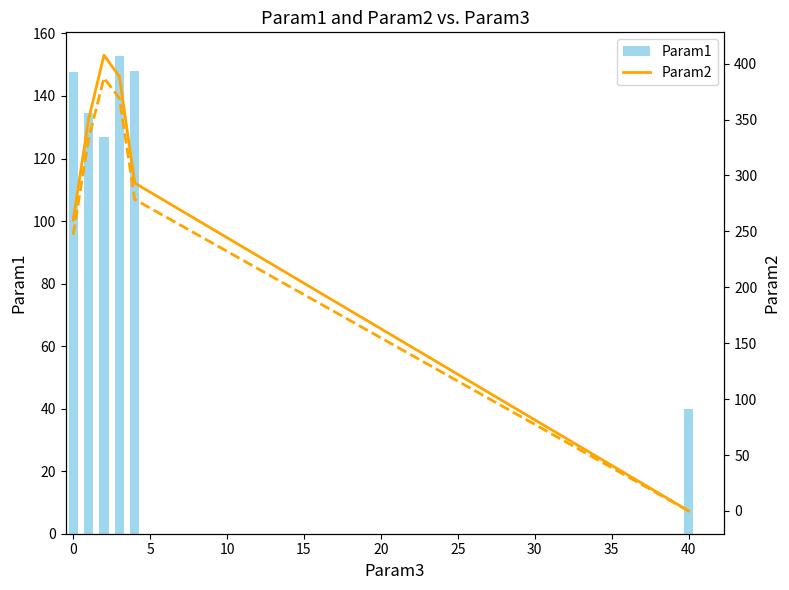

What is the sum of the Param1 values at 0 and 40?

187.8